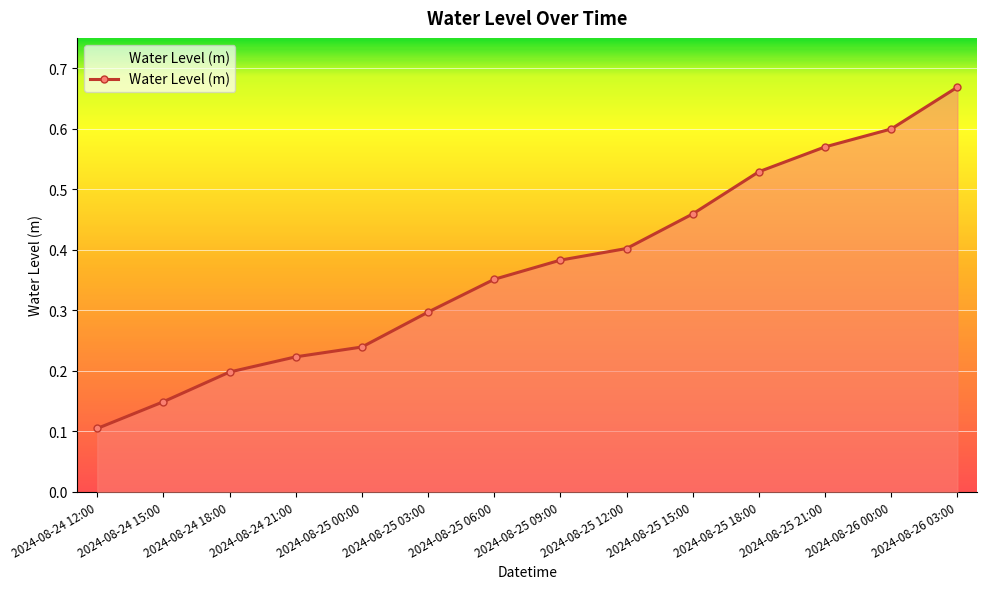

What is the sum of all values?

5.2